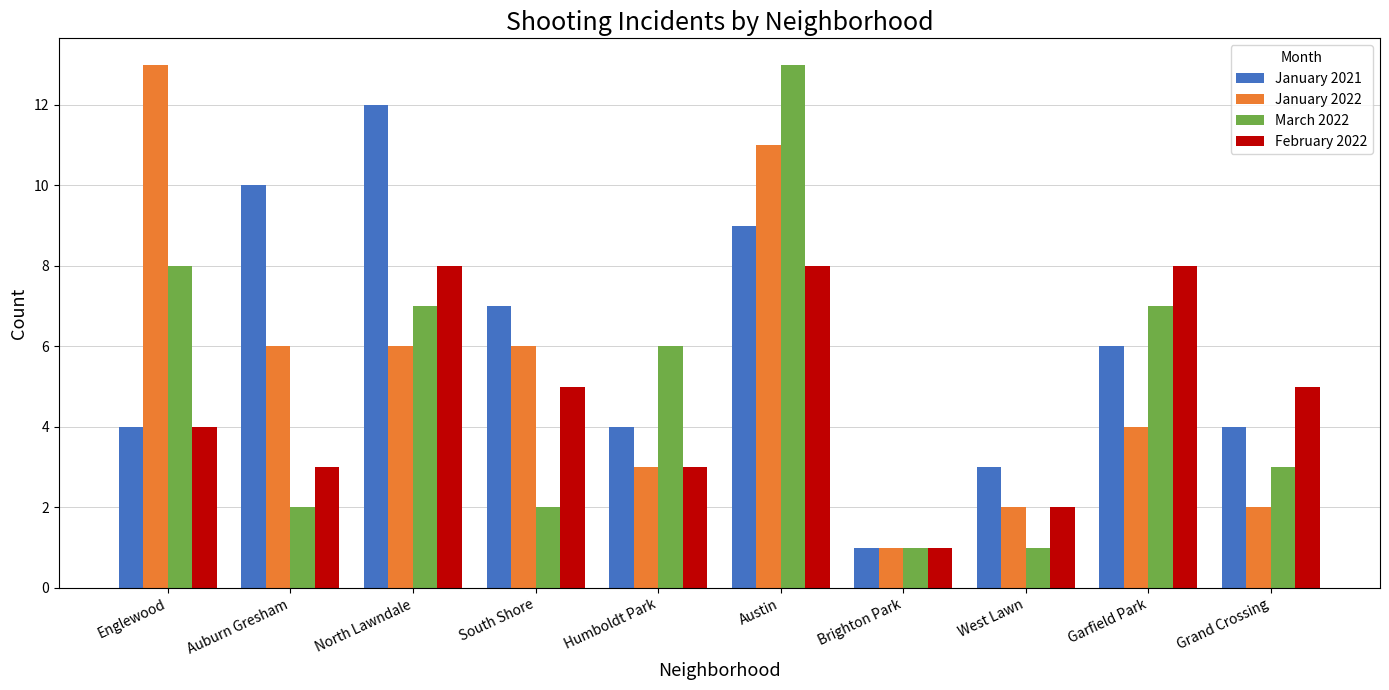

What is the label of the 9th bar from the right?

Auburn Gresham